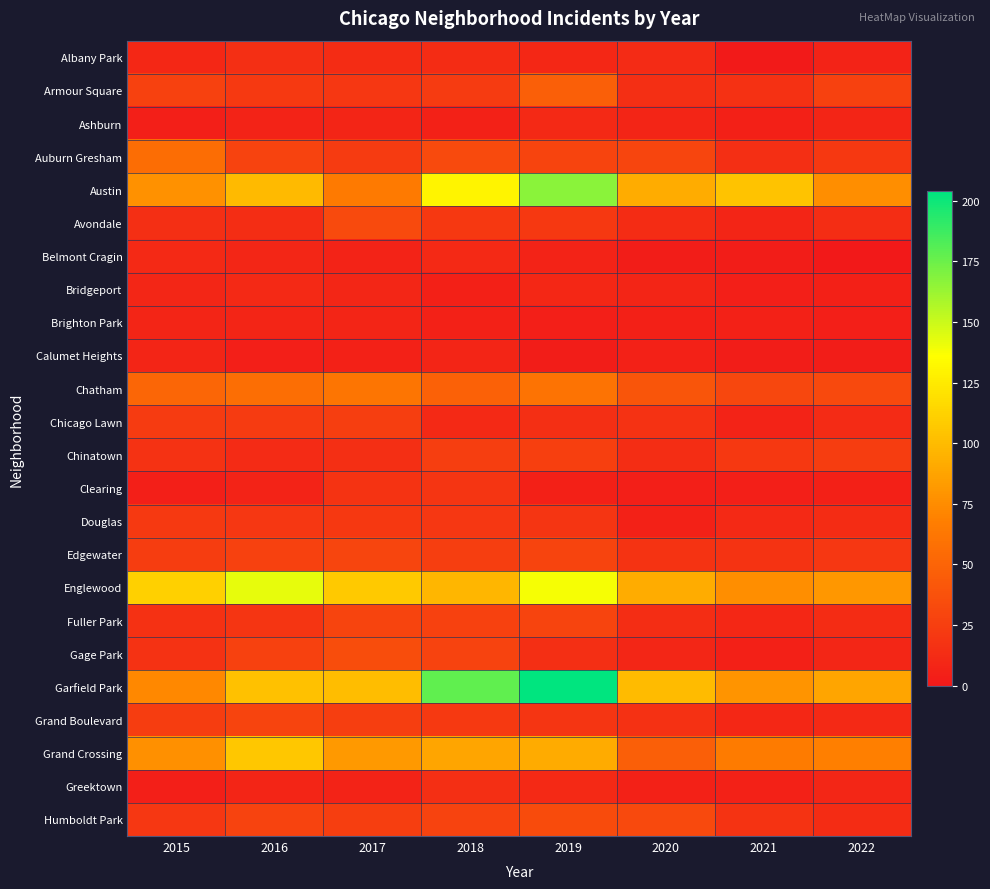

Reading right to left, what are all the values shown in this chart?

Albany Park: 2022=7	2021=1	2020=12	2019=10	2018=13	2017=13	2016=15	2015=10
Armour Square: 2022=27	2021=16	2020=15	2019=47	2018=23	2017=20	2016=22	2015=27
Ashburn: 2022=8	2021=5	2020=8	2019=11	2018=6	2017=8	2016=7	2015=4
Auburn Gresham: 2022=21	2021=15	2020=30	2019=29	2018=33	2017=23	2016=28	2015=56
Austin: 2022=76	2021=104	2020=92	2019=167	2018=130	2017=65	2016=99	2015=78
Avondale: 2022=14	2021=8	2020=13	2019=21	2018=21	2017=33	2016=14	2015=15
Belmont Cragin: 2022=0	2021=3	2020=3	2019=7	2018=11	2017=7	2016=9	2015=11
Bridgeport: 2022=5	2021=4	2020=8	2019=10	2018=5	2017=9	2016=11	2015=9
Brighton Park: 2022=4	2021=6	2020=5	2019=4	2018=6	2017=8	2016=8	2015=8
Calumet Heights: 2022=3	2021=3	2020=6	2019=3	2018=8	2017=6	2016=4	2015=8
Chatham: 2022=32	2021=31	2020=40	2019=60	2018=48	2017=62	2016=57	2015=51
Chicago Lawn: 2022=12	2021=7	2020=17	2019=15	2018=11	2017=25	2016=23	2015=23
Chinatown: 2022=24	2021=21	2020=14	2019=26	2018=25	2017=15	2016=12	2015=17
Clearing: 2022=5	2021=4	2020=4	2019=5	2018=19	2017=18	2016=7	2015=4
Douglas: 2022=13	2021=11	2020=6	2019=19	2018=20	2017=21	2016=20	2015=22
Edgewater: 2022=20	2021=18	2020=18	2019=29	2018=25	2017=30	2016=27	2015=24
Englewood: 2022=81	2021=76	2020=92	2019=138	2018=98	2017=107	2016=142	2015=111
Fuller Park: 2022=13	2021=10	2020=14	2019=29	2018=27	2017=29	2016=19	2015=16
Gage Park: 2022=9	2021=5	2020=9	2019=15	2018=28	2017=35	2016=27	2015=17
Garfield Park: 2022=88	2021=79	2020=100	2019=204	2018=178	2017=101	2016=103	2015=73
Grand Boulevard: 2022=11	2021=10	2020=16	2019=19	2018=22	2017=25	2016=29	2015=24
Grand Crossing: 2022=68	2021=66	2020=47	2019=91	2018=88	2017=82	2016=106	2015=77
Greektown: 2022=9	2021=6	2020=6	2019=11	2018=15	2017=7	2016=8	2015=4
Humboldt Park: 2022=13	2021=18	2020=32	2019=34	2018=28	2017=25	2016=28	2015=20